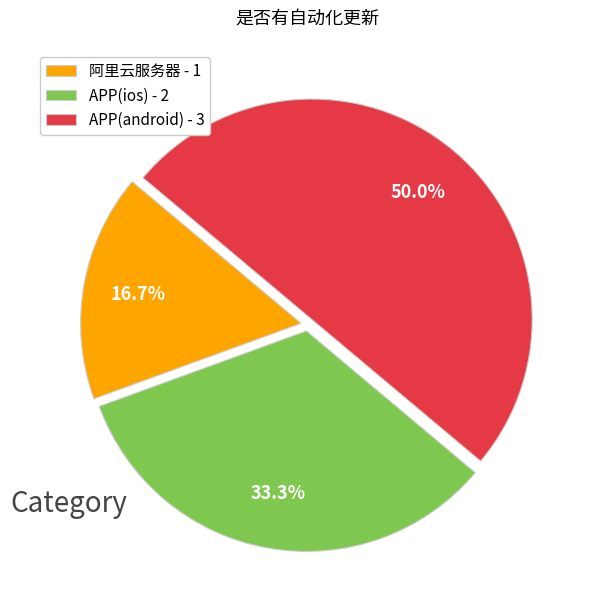

How many segments does this pie chart have?

3